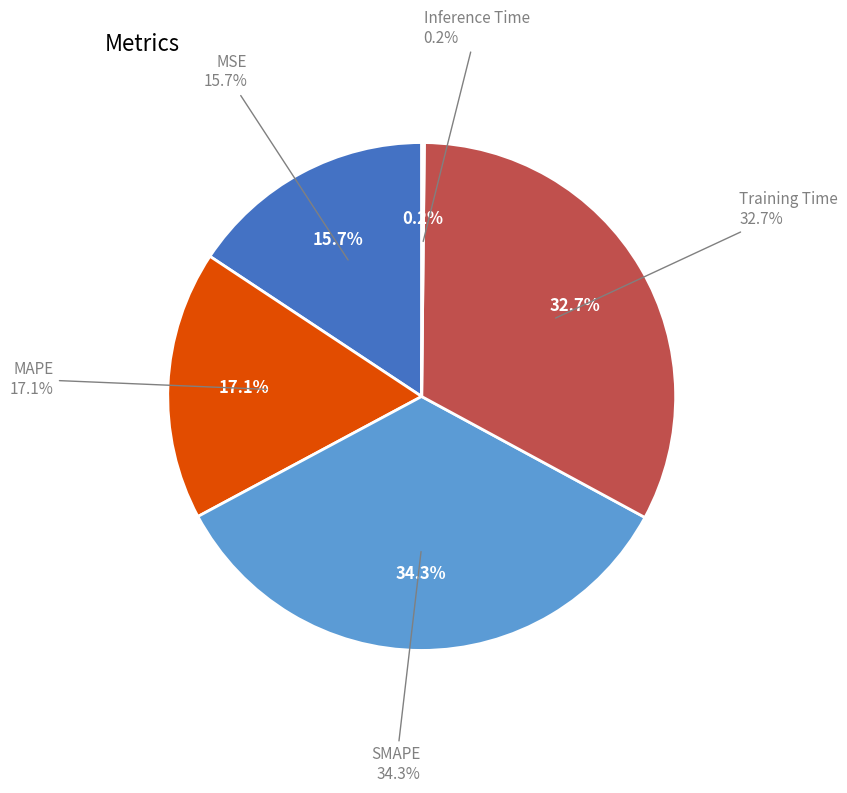

To the nearest percent, what is the combined percentage of SMAPE and MSE?

50%